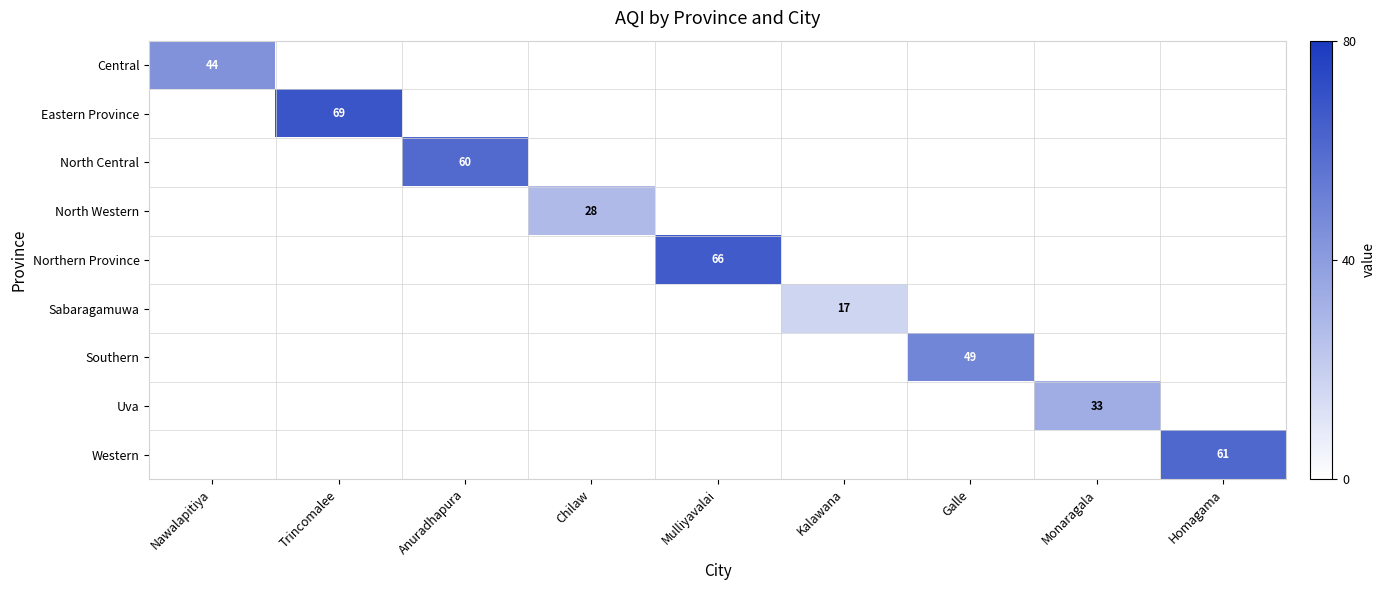

The value of Western at Homagama is 16. True or false?

False